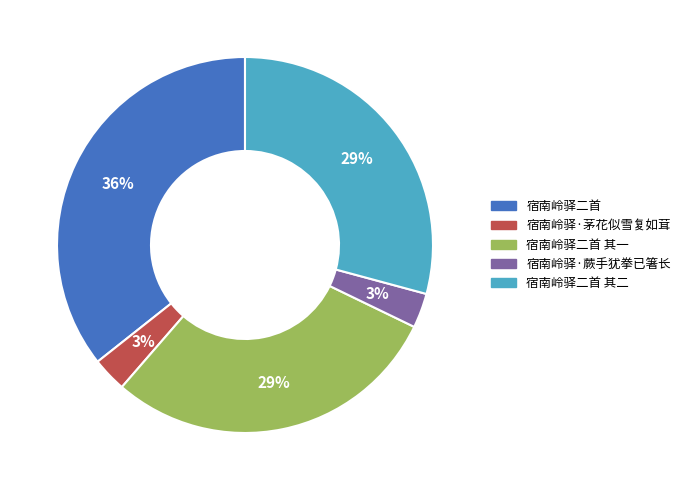

How many slices are in this pie chart?

5